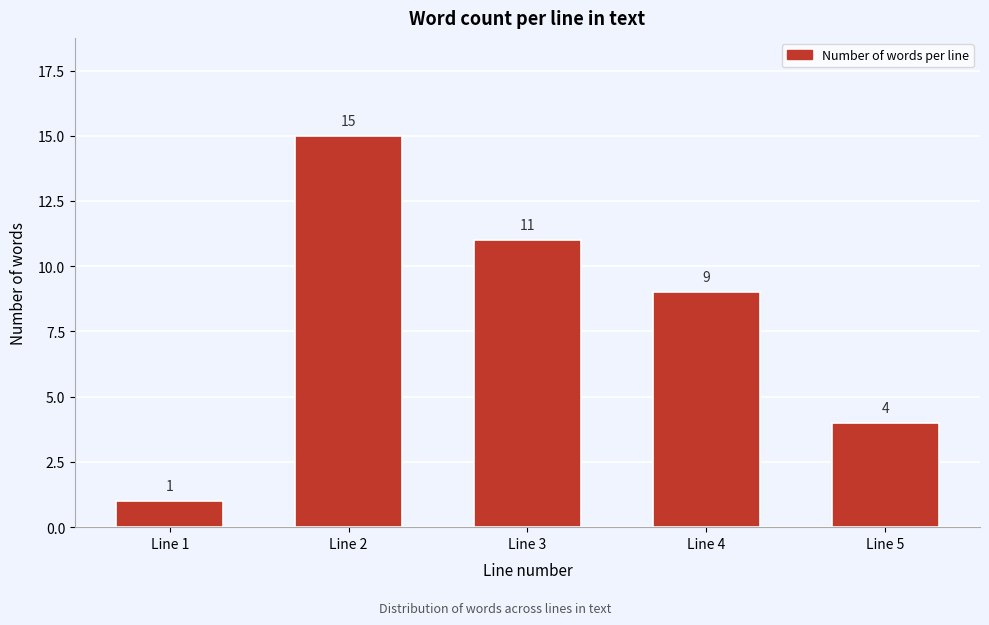

Reading right to left, what are all the values shown in this chart?

Line 5=4	Line 4=9	Line 3=11	Line 2=15	Line 1=1